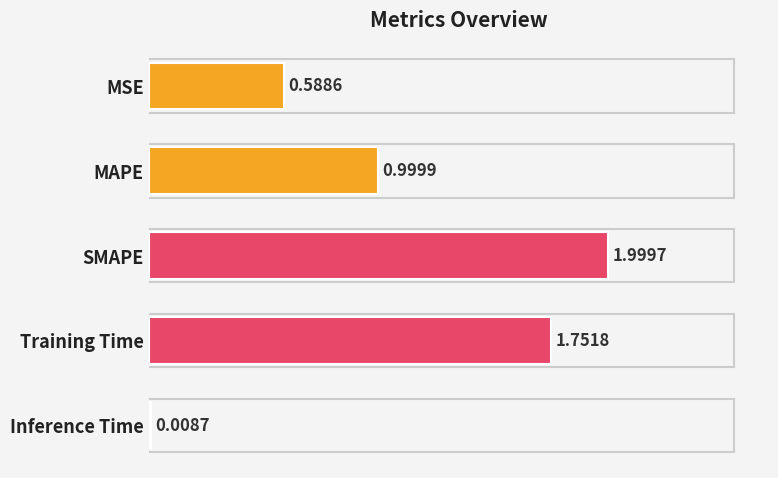

Rank the categories by value from highest to lowest.

SMAPE, Training Time, MAPE, MSE, Inference Time